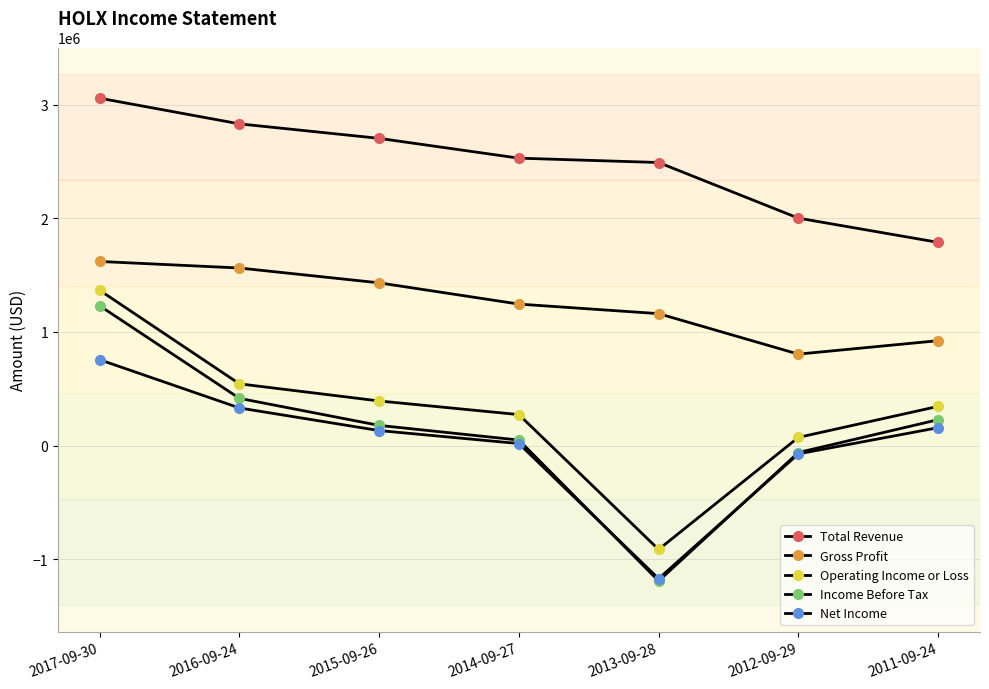

Is it true that Income Before Tax equals -538470 at 2013-09-28?

False